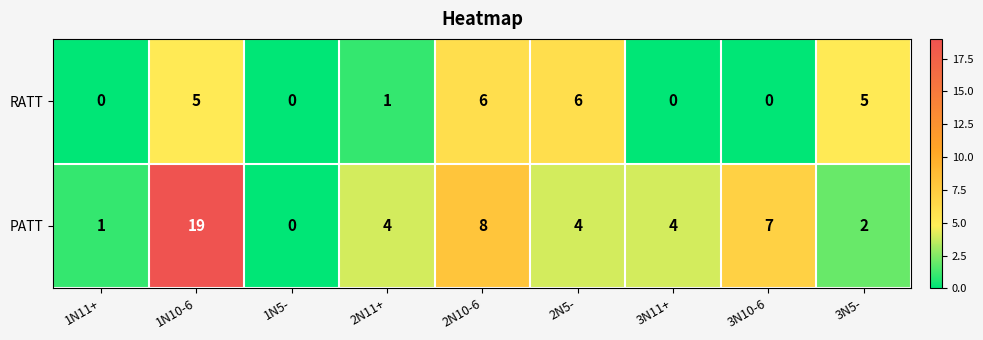

What is the difference between the RATT values at 3N5- and 3N11+?

5